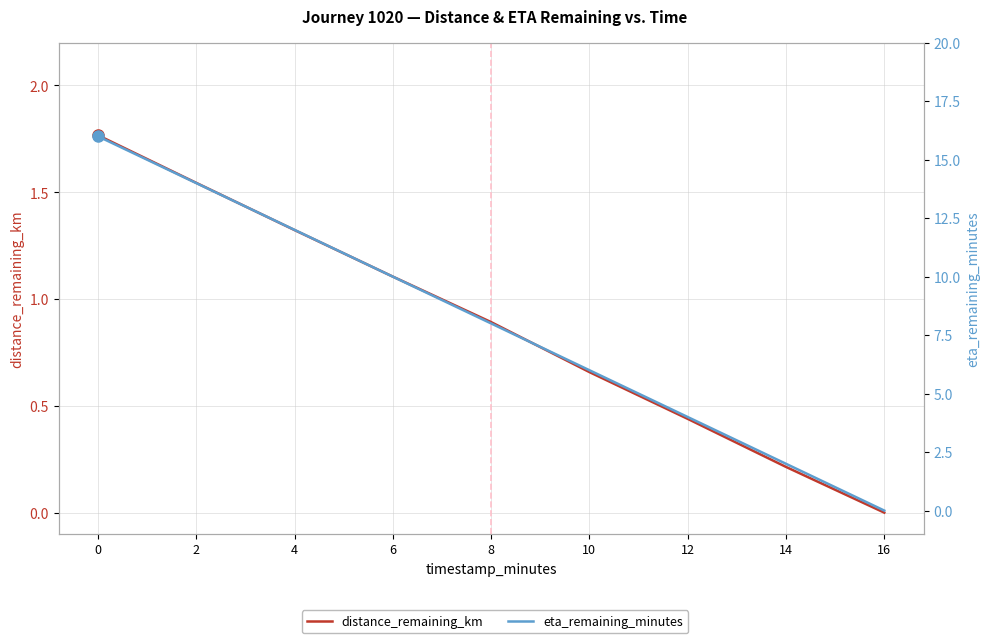

True or false: distance_remaining_km and eta_remaining_minutes cross at least once.

False